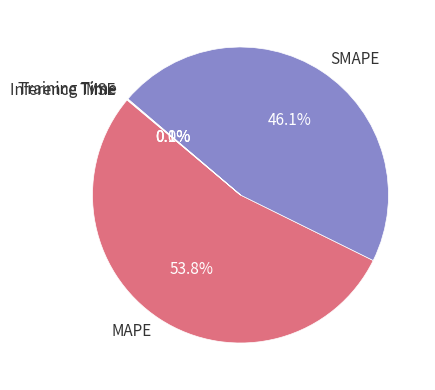

Which slice is the largest?

MAPE